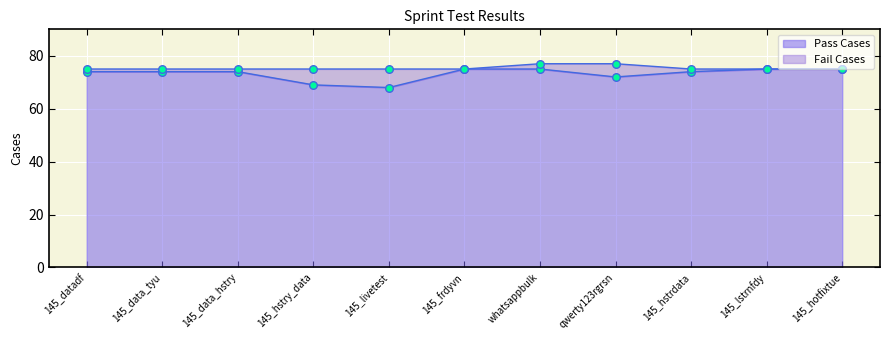

Between 145_datadf and 145_lstrnfdy, which is larger?

145_lstrnfdy